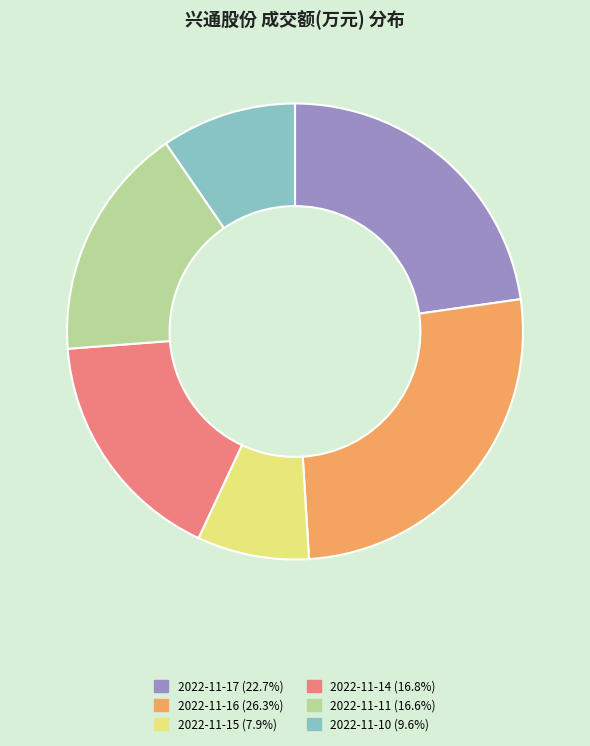

Approximately how many times larger is the value at 2022-11-11 (16.6%) compared to 2022-11-10 (9.6%)?

1.7